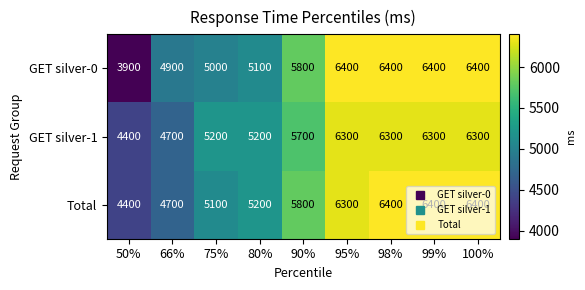

At how many categories does at least one series exceed 3961?

9